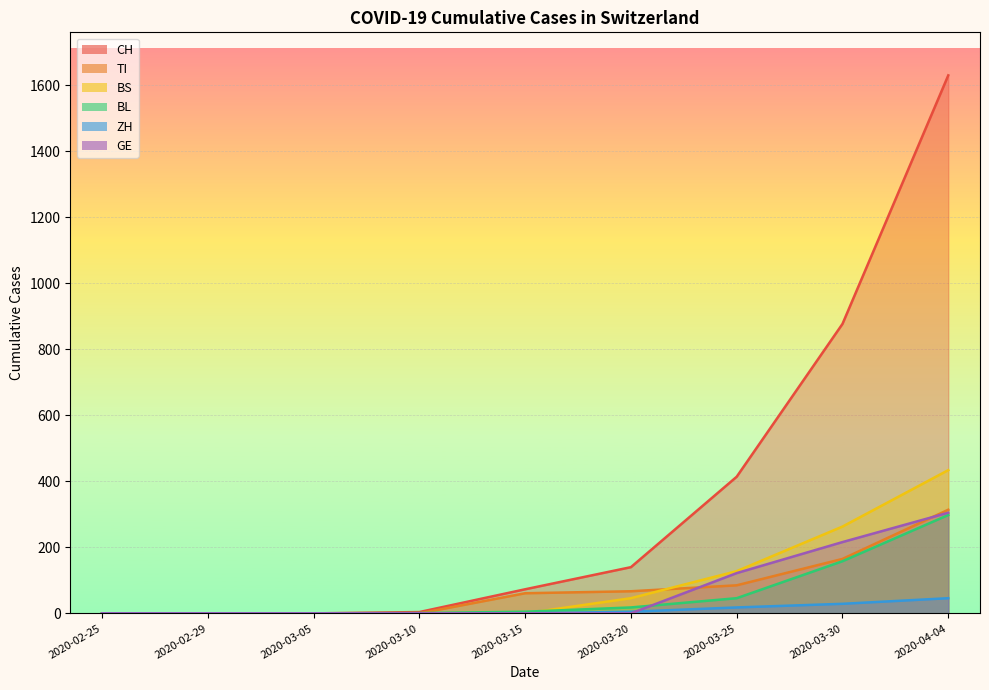

What is the average value of the TI series?

77